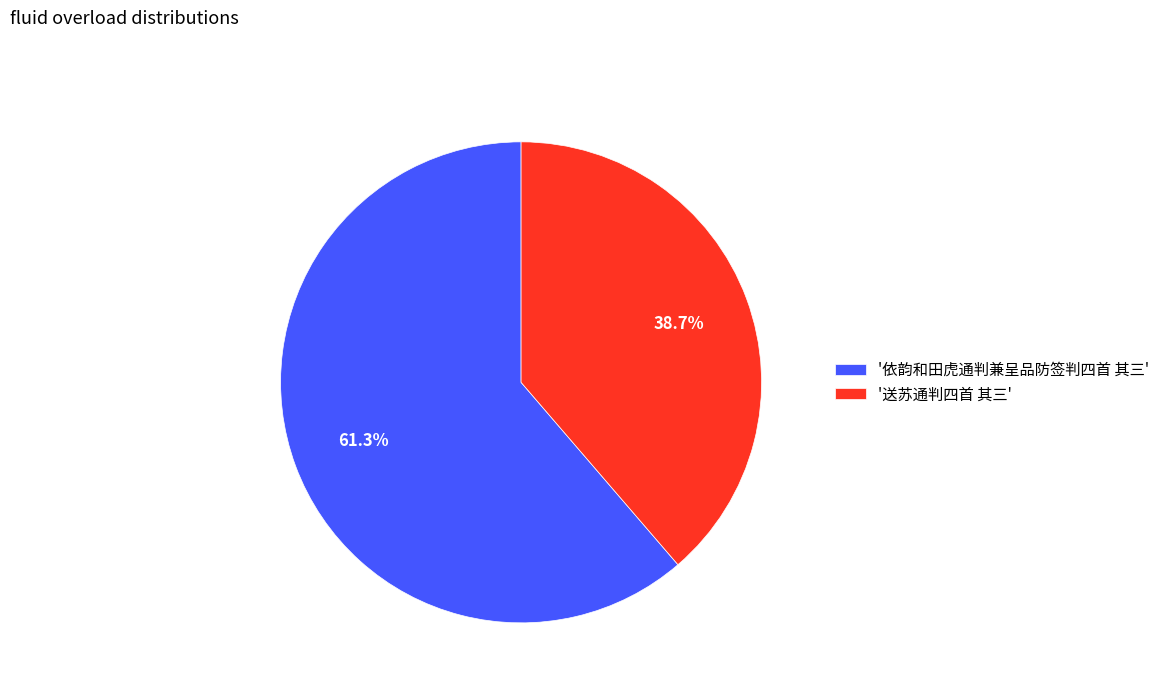

How many segments does this pie chart have?

2